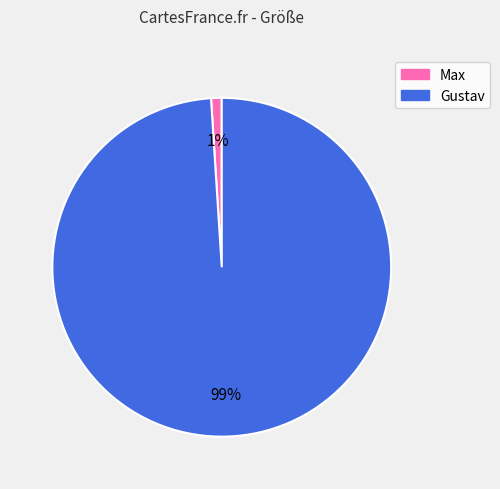

To the nearest percent, what is the difference between the Max and Gustav slice percentages?

98%